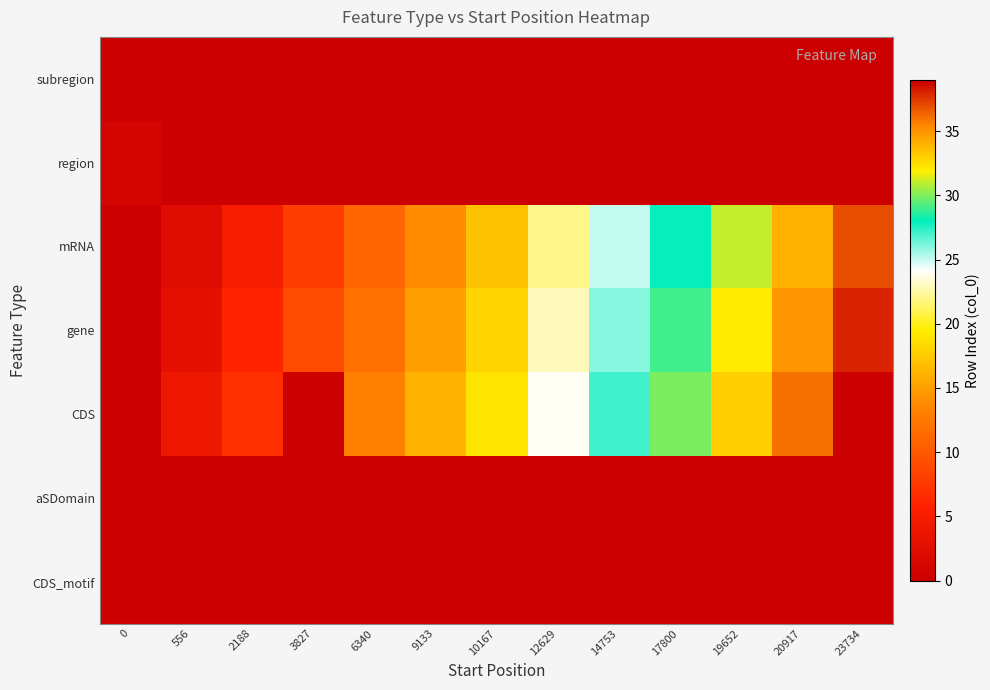

At which category is the sum across all series the highest?

23734